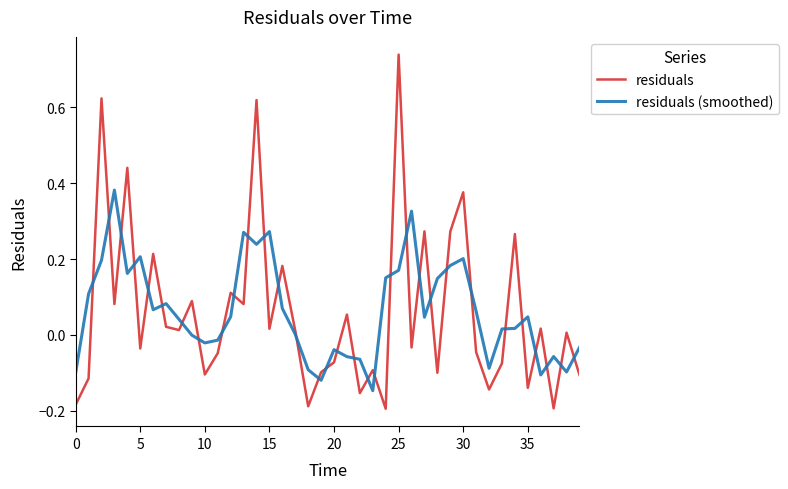

Which series has the widest spread of values?

residuals